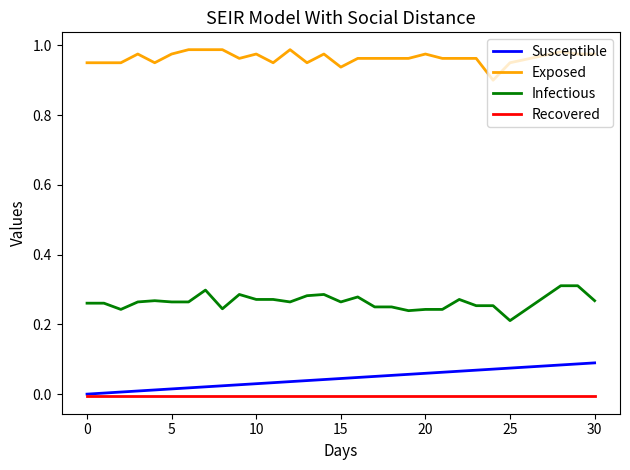

Which series has the largest total across all categories?

Exposed